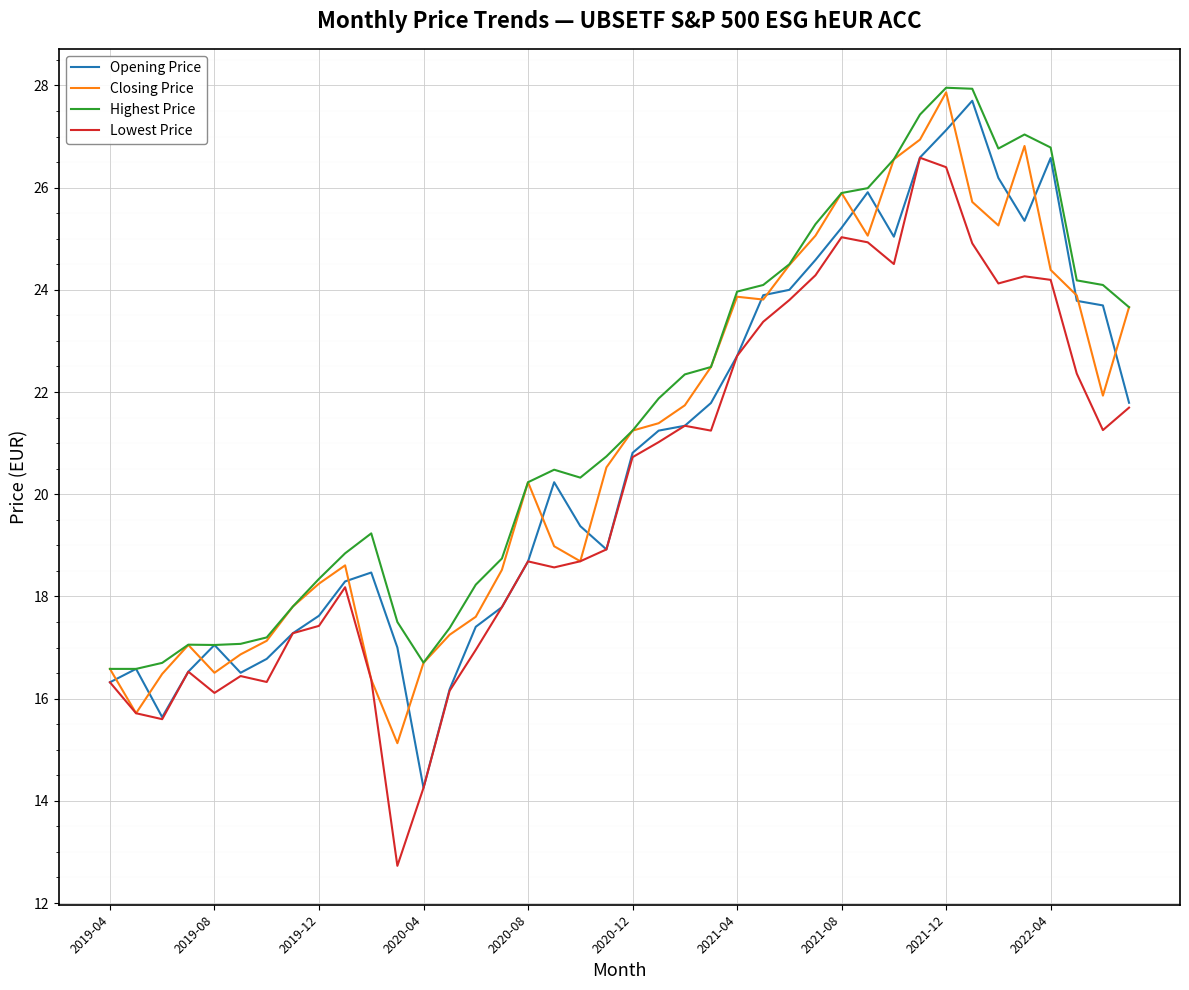

What is the maximum value for Lowest Price?

26.6